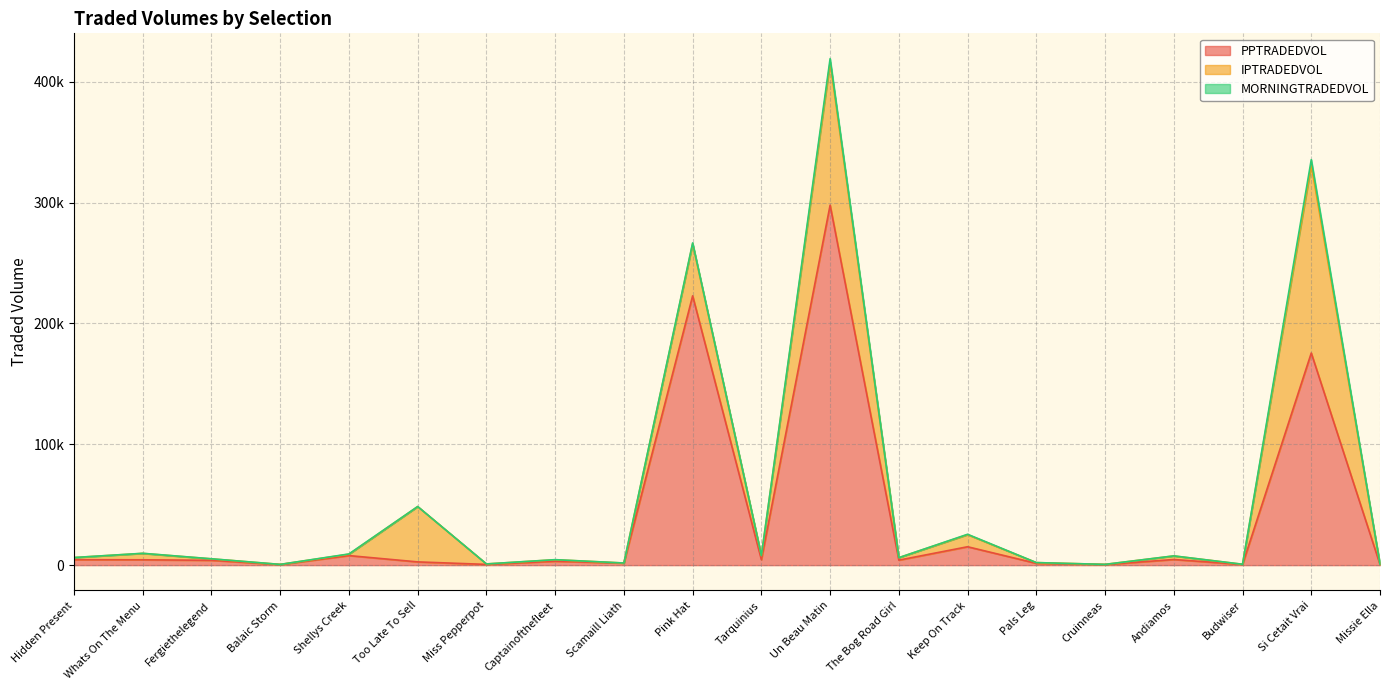

How many values in MORNINGTRADEDVOL are above zero?

18